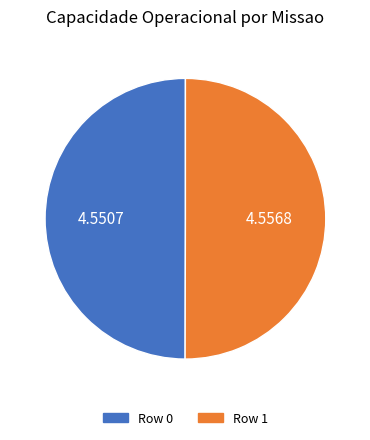

Approximately how many times larger is the value at Row 0 compared to Row 1?

1.0